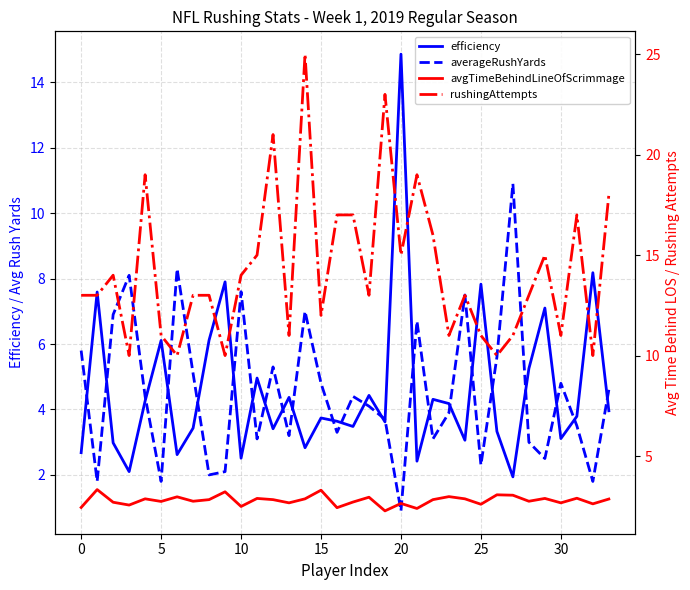

Is the value of averageRushYards at 21 greater than the value of avgTimeBehindLineOfScrimmage at 18?

Yes